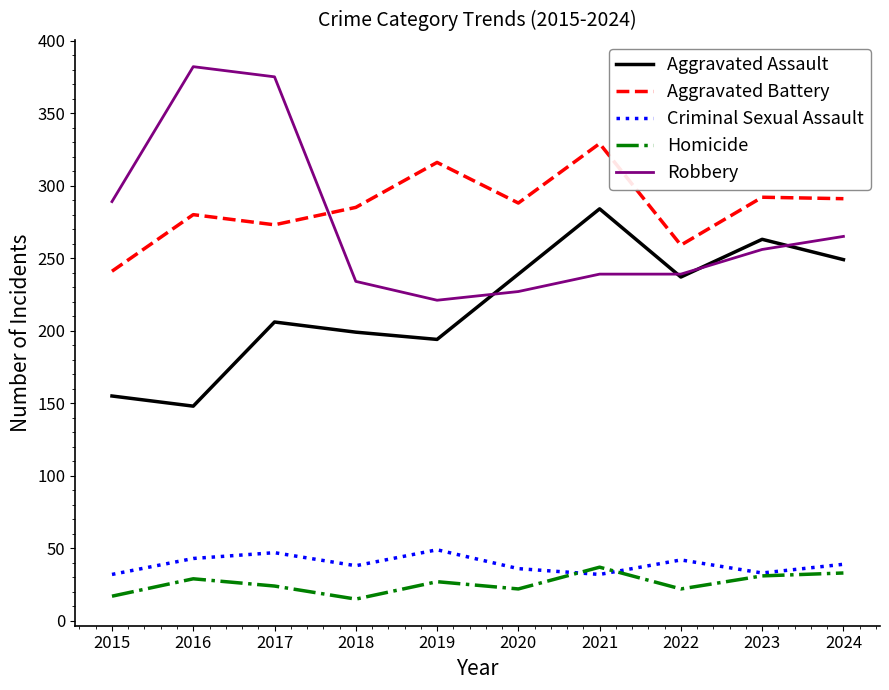

Which series changed the most between 2016 and 2017?

Aggravated Assault